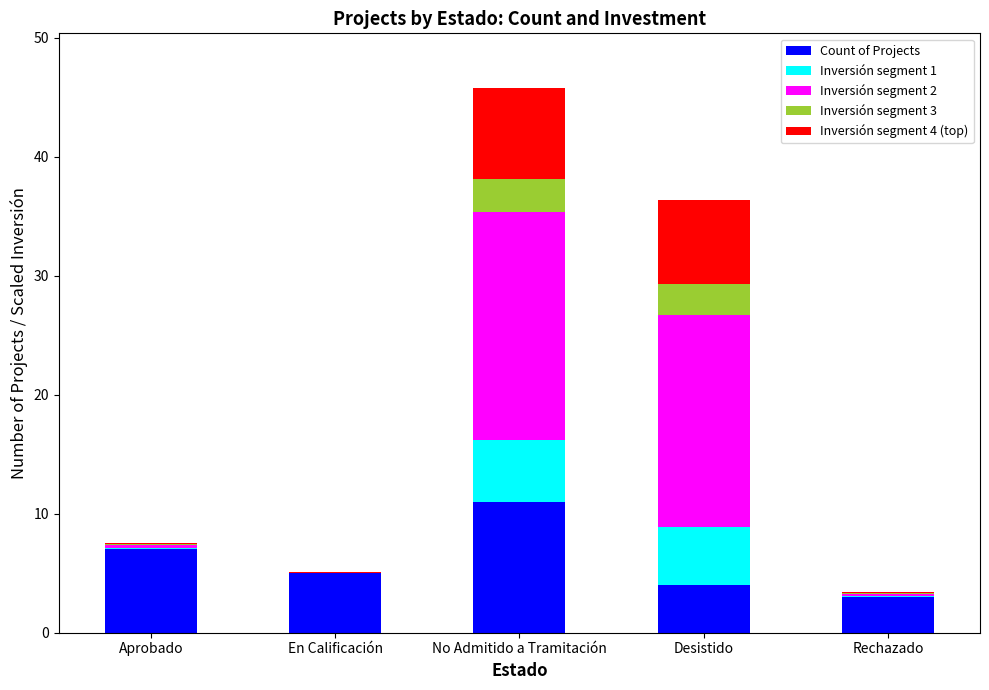

At which category is the sum across all series the highest?

No Admitido a Tramitación